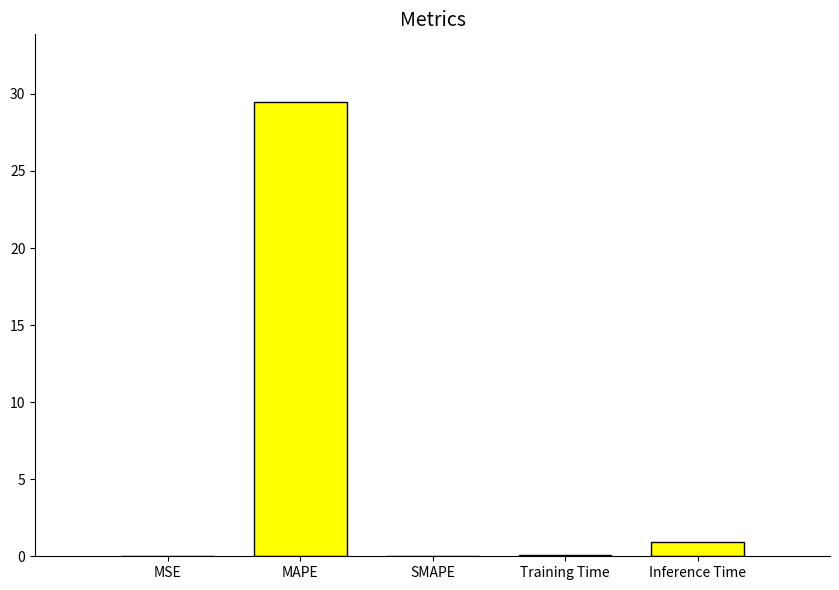

Where is the data nearest to the value 14?

Inference Time